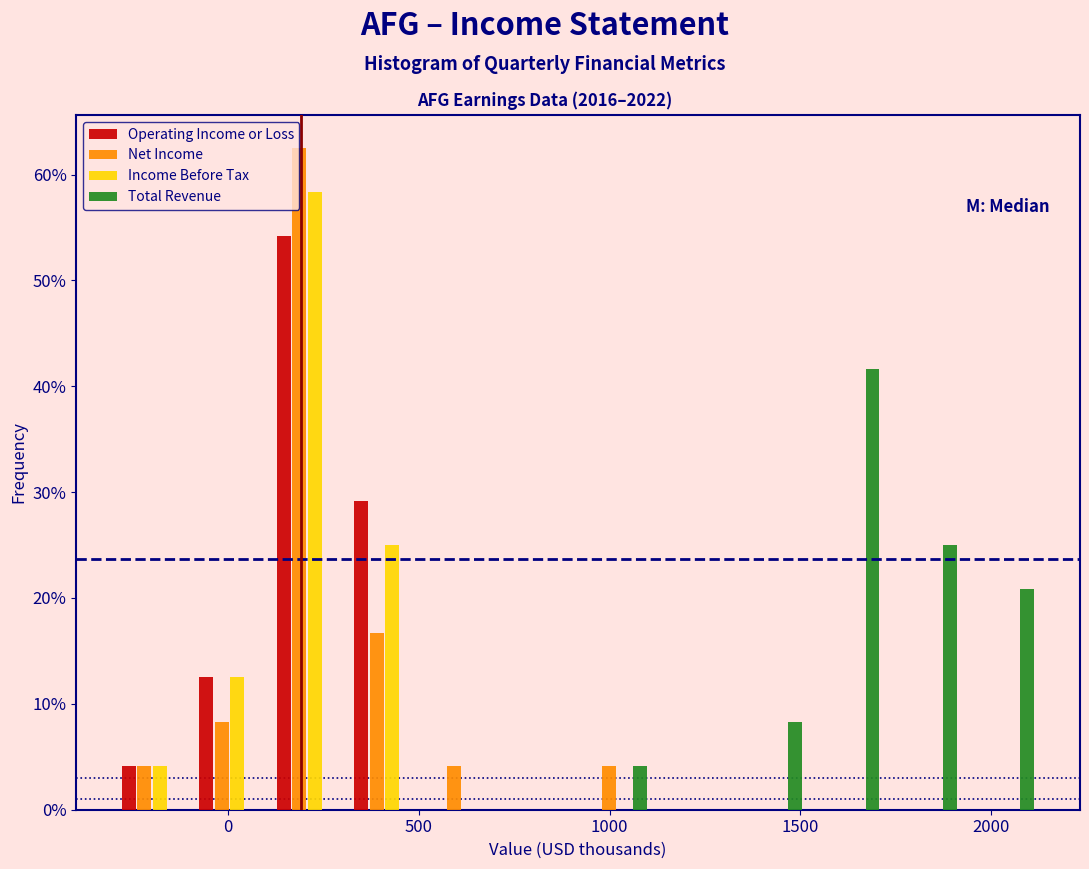

What is the height of the Total Revenue bar covering 1950 to 2150 on the x-axis? Neither the bar edges nor the heights are printed on the chart, so give them approximately, as read against the axes.

21